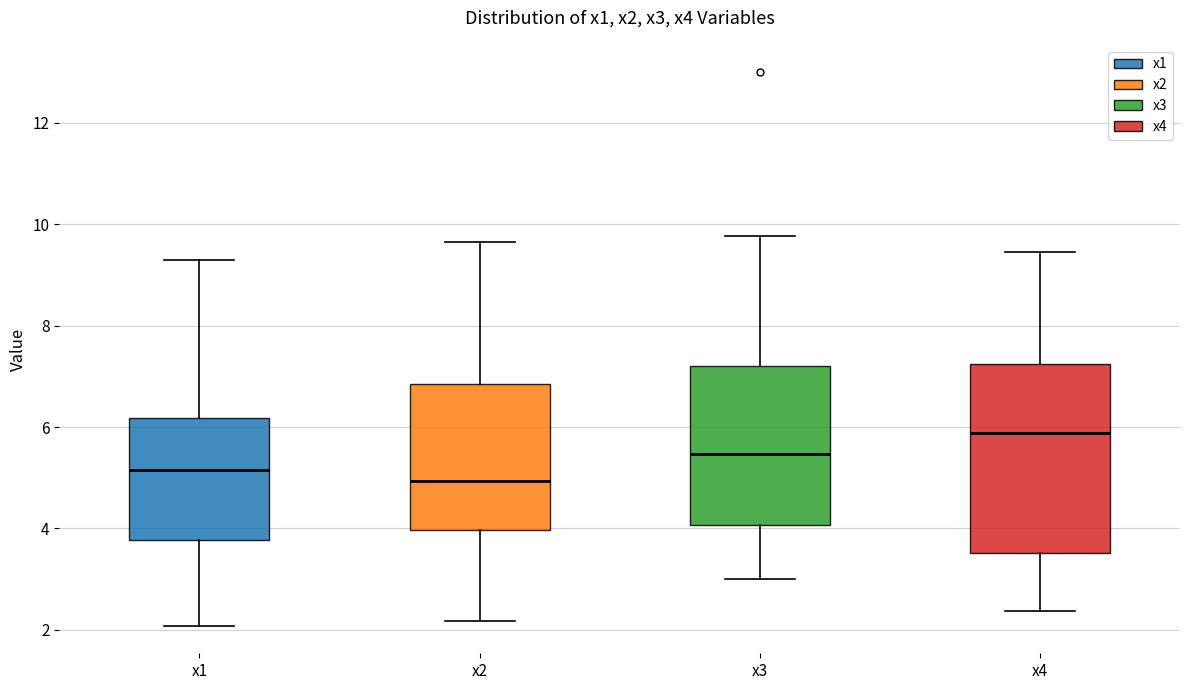

Reading left to right, read every box against the y-axis: the position of its median line, the range the box covers, and the ends of its whiskers. The values are not printed on the chart, so give them approximately, as read against the axis.

x1: median 5.2, box 3.8 to 6.2, whiskers 2.0 to 9.2
x2: median 5.0, box 4.0 to 6.8, whiskers 2.2 to 9.6
x3: median 5.4, box 4.0 to 7.2, whiskers 3.0 to 9.8
x4: median 5.8, box 3.6 to 7.2, whiskers 2.4 to 9.4